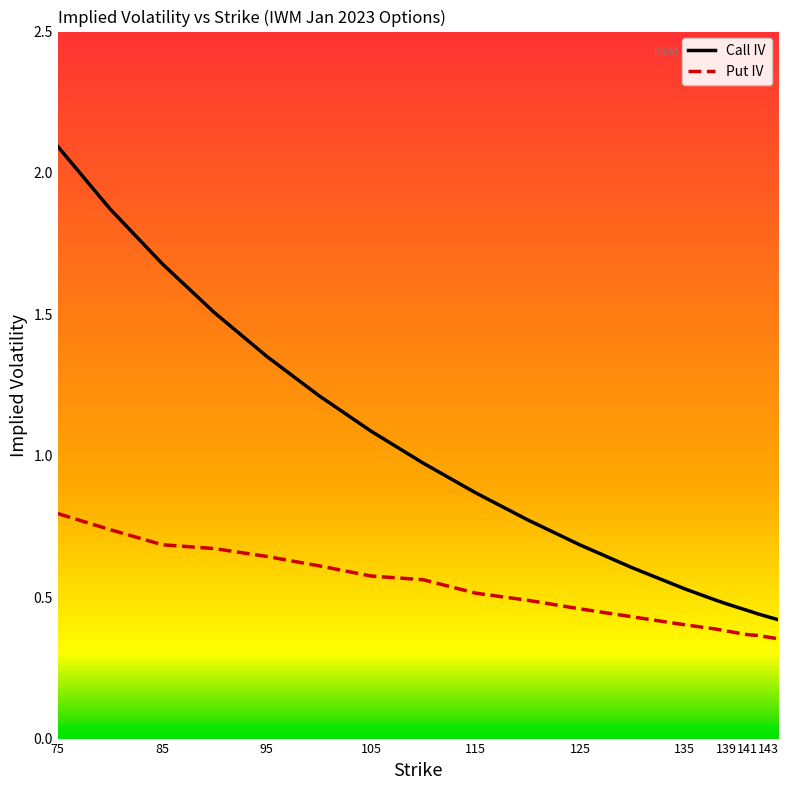

How many lines are shown in the chart?

2